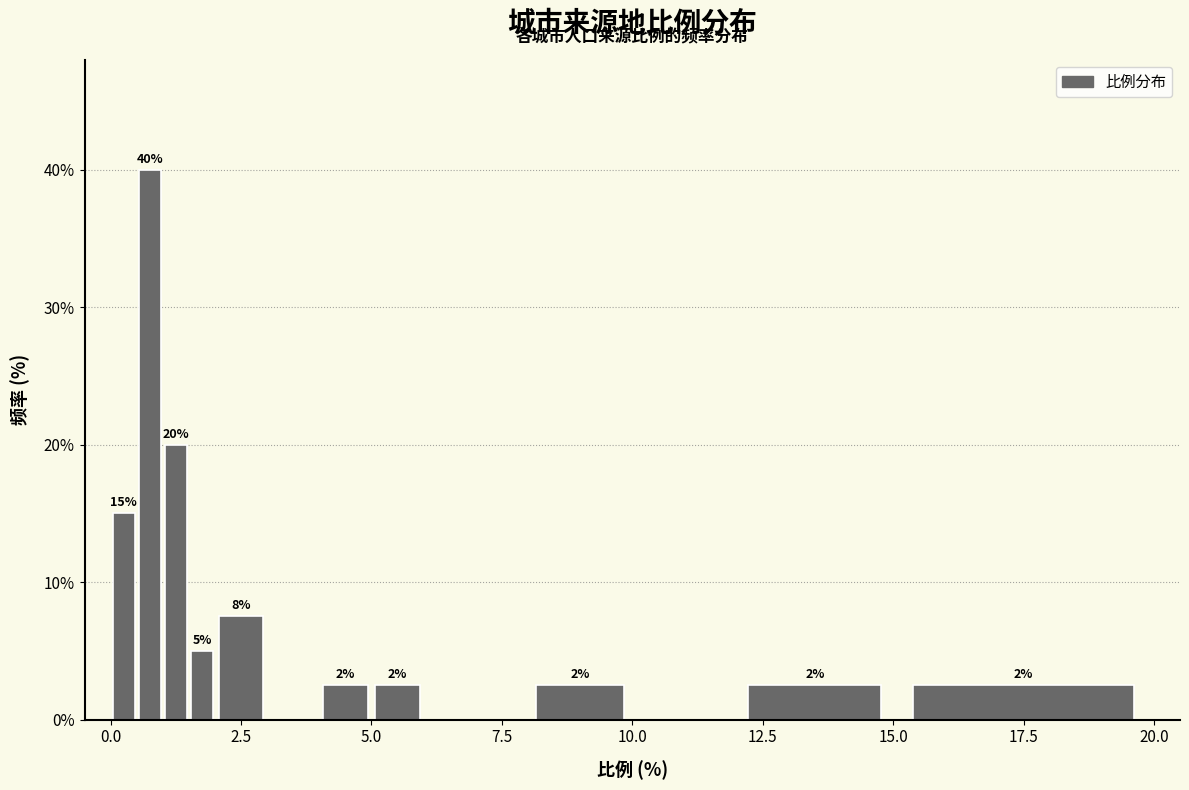

Read against the x-axis, roughly where is the centre of the tallest bar?

1.0